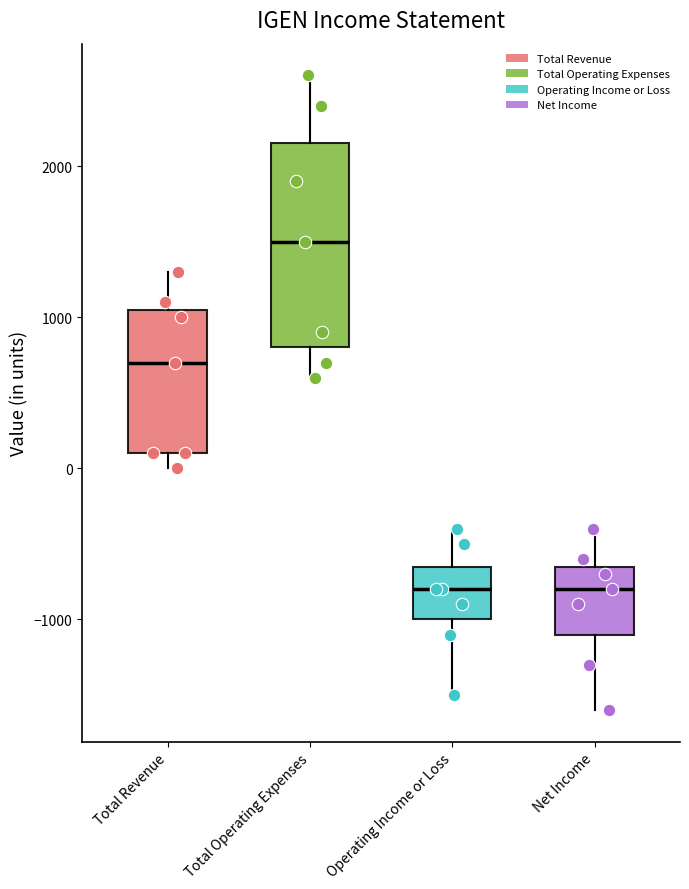

Reading left to right, transcribe this box plot: for each box, give where its median line is, the range the box spans, and where its two whiskers end, as read against the y-axis. The values are not printed on the chart, so give them approximately, as read against the axis.

Total Revenue: median 700, box 100 to 1100, whiskers 0 to 1300
Total Operating Expenses: median 1500, box 800 to 2200, whiskers 600 to 2600
Operating Income or Loss: median -800, box -1000 to -600, whiskers -1500 to -400
Net Income: median -800, box -1100 to -600, whiskers -1600 to -400